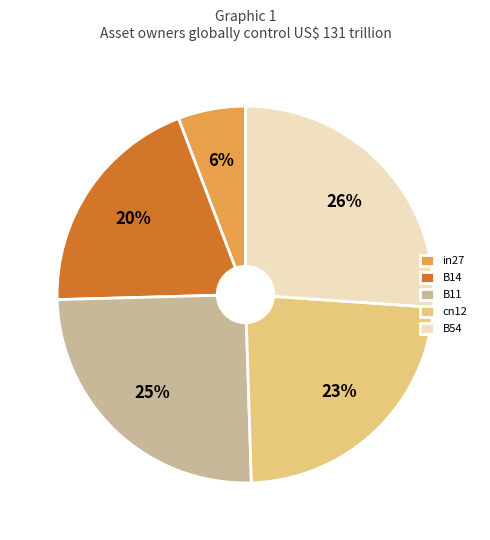

Is the sum of B54 and B11 greater than half?

Yes